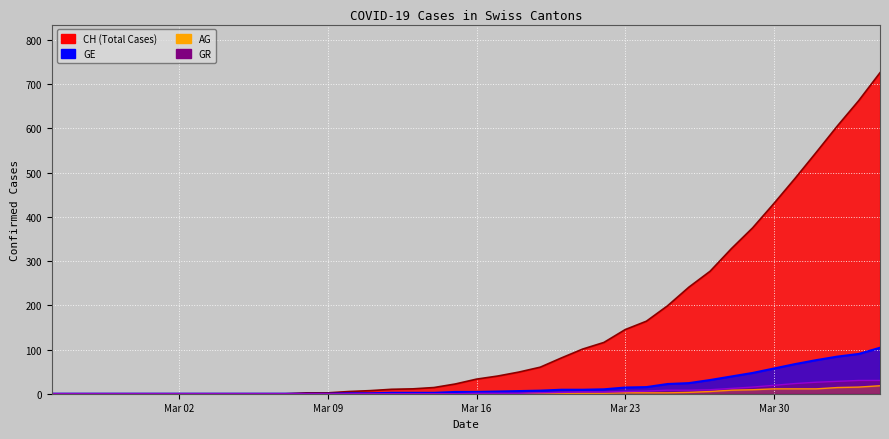

True or false: AG has more than 2 points higher than both neighbors.

False